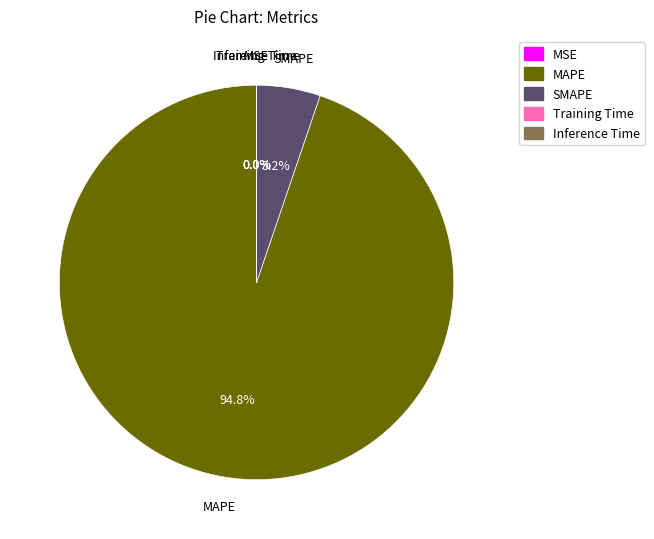

What percentage is NOT represented by SMAPE?

94.8%